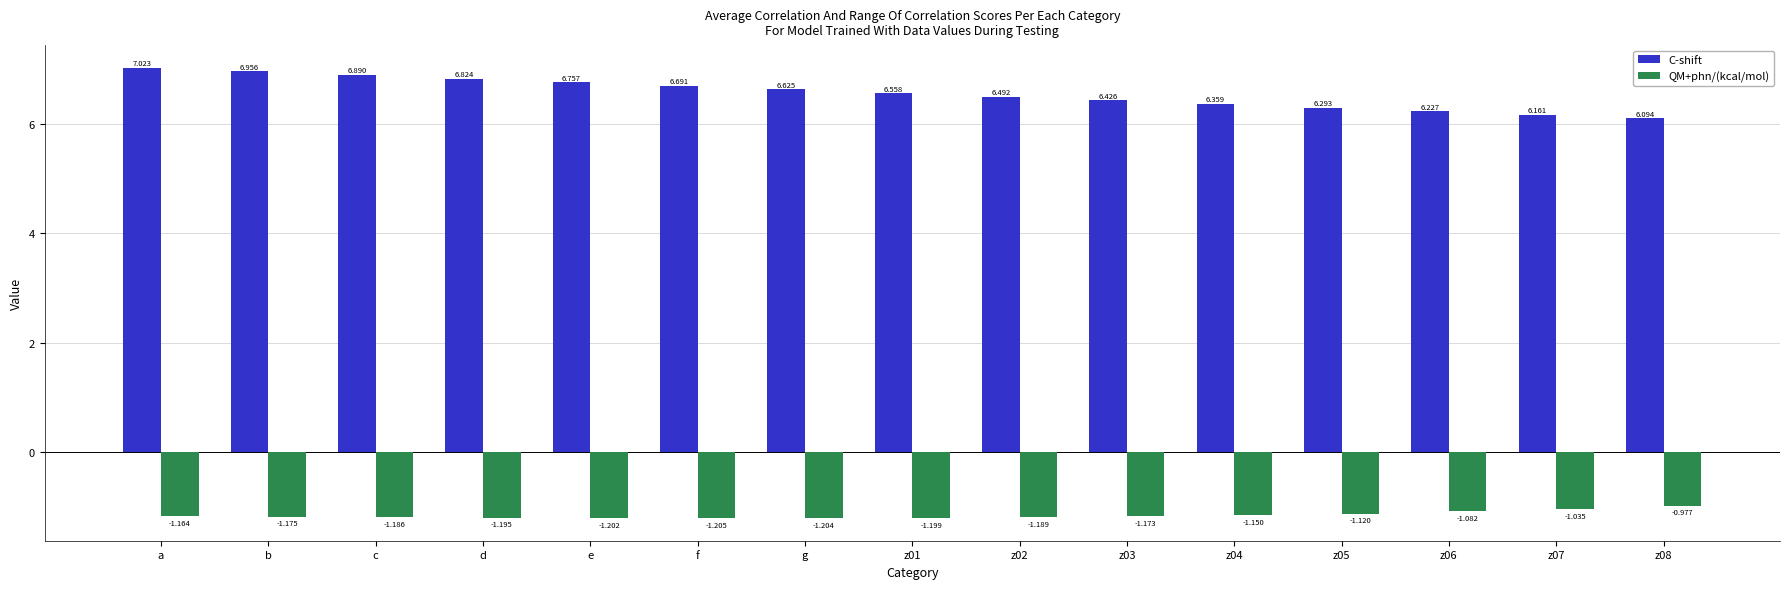

What position from the right is z05?

4